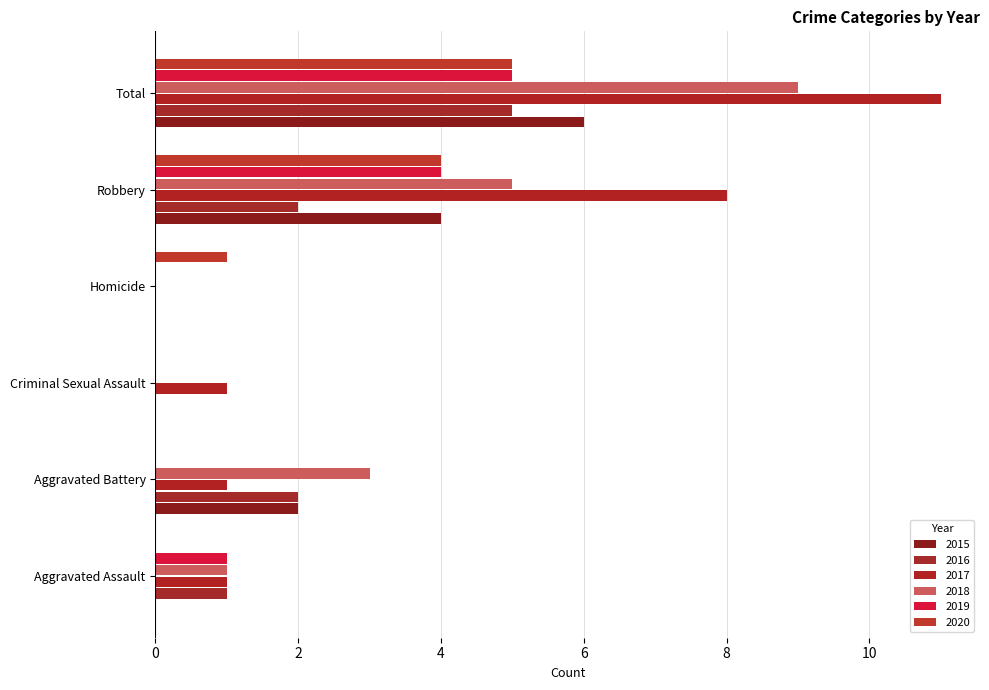

At which label does 2020 first exceed 1?

Robbery